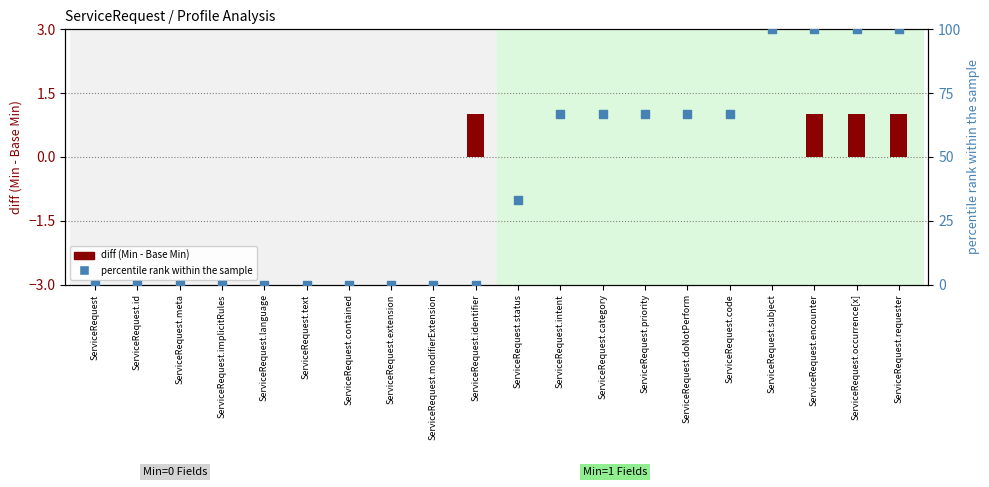

What are all the series names shown in the legend?

diff (Min - Base Min), percentile rank within the sample